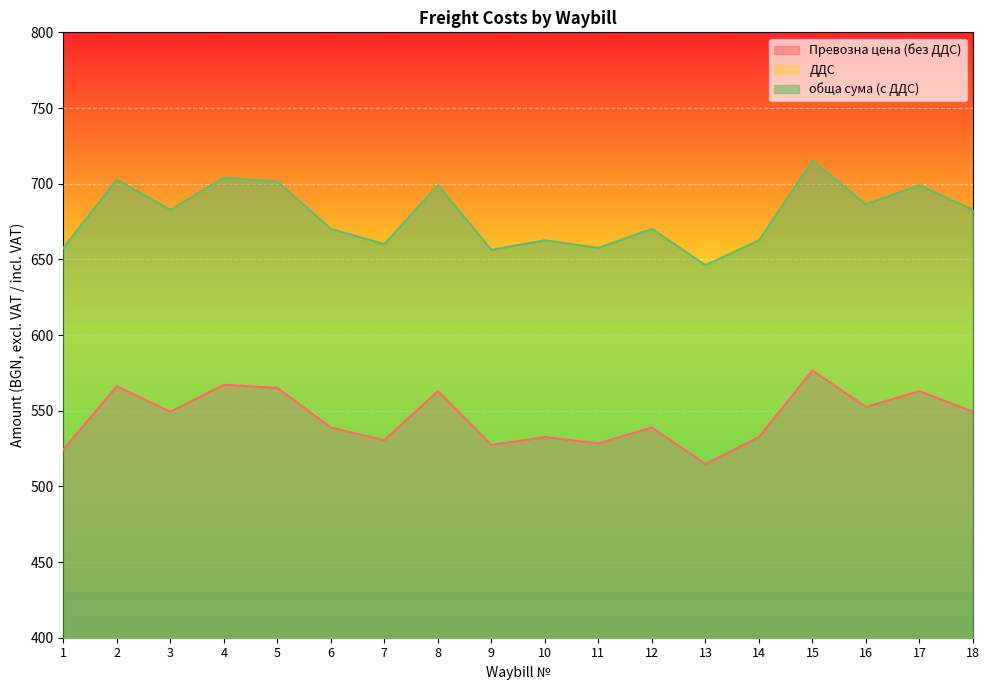

True or false: обща сума (с ДДС) and Превозна цена (без ДДС) cross at least once.

False